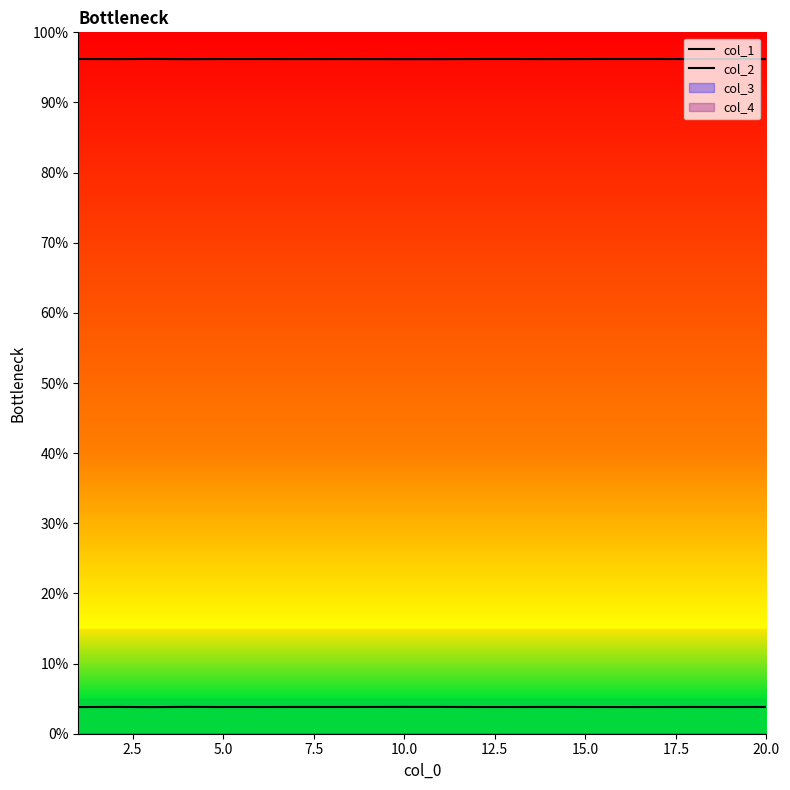

Which category has the highest value in the col_2 series?

5.0